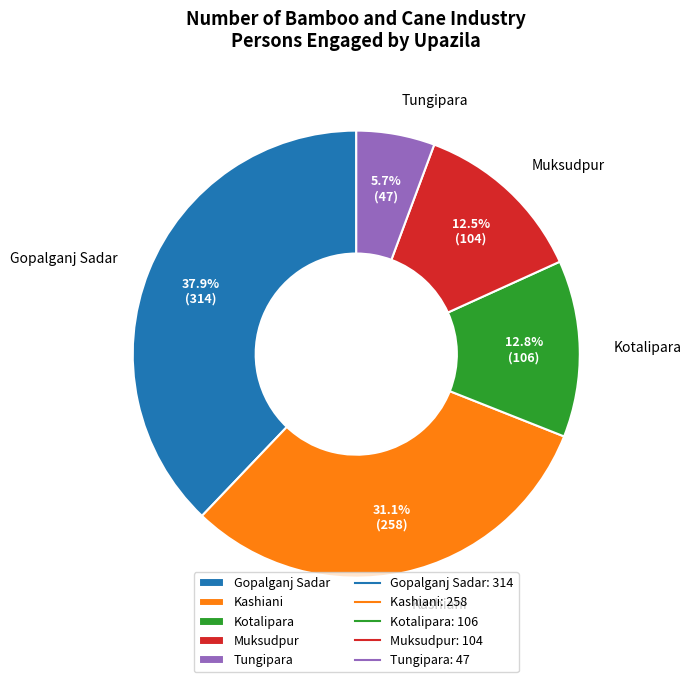

Combined, what portion of the pie is Gopalganj Sadar and Muksudpur?

50.4%